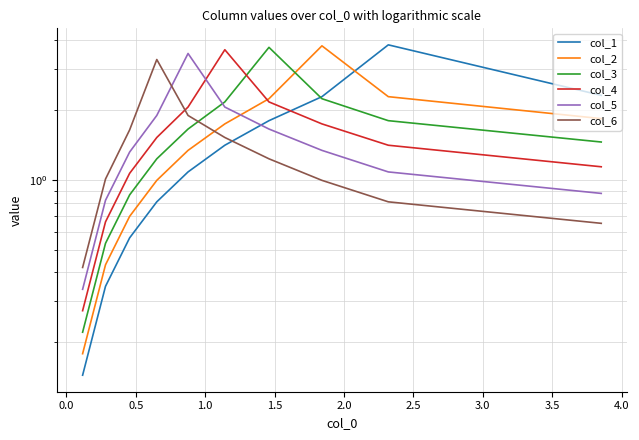

How many interior local peaks does the col_3 series have?

1